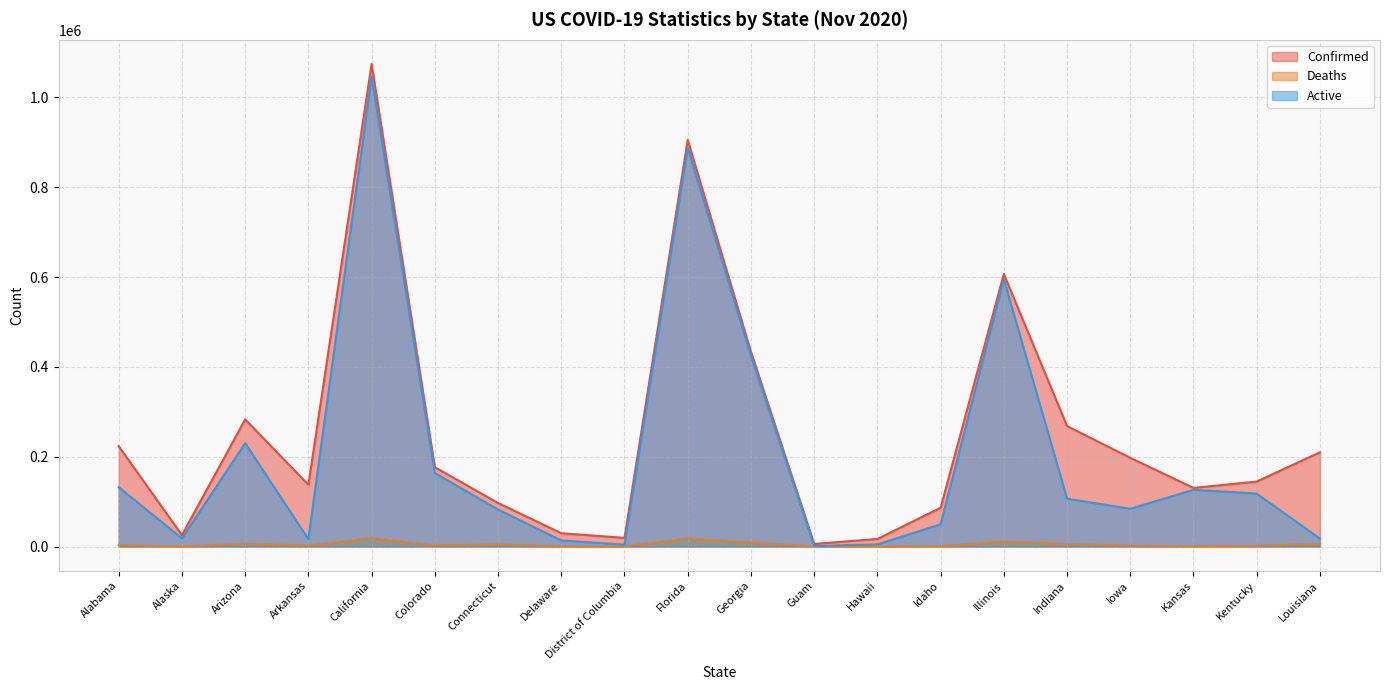

Reading left to right, list all the values displayed in this chart.

Confirmed: 223486	25602	283102	137617	1074204	176694	97028	29755	19465	905248	433732	5924	16974	86435	606771	268222	197518	130598	144753	209914
Deaths: 3347	102	6365	2275	18470	2651	4784	779	665	17731	9065	92	223	812	11468	5479	2102	1326	1712	6184
Active: 132101	18323	230216	16591	1045587	163848	82444	13712	4323	887517	424667	1491	4793	49675	595303	106715	84111	126416	117983	17770